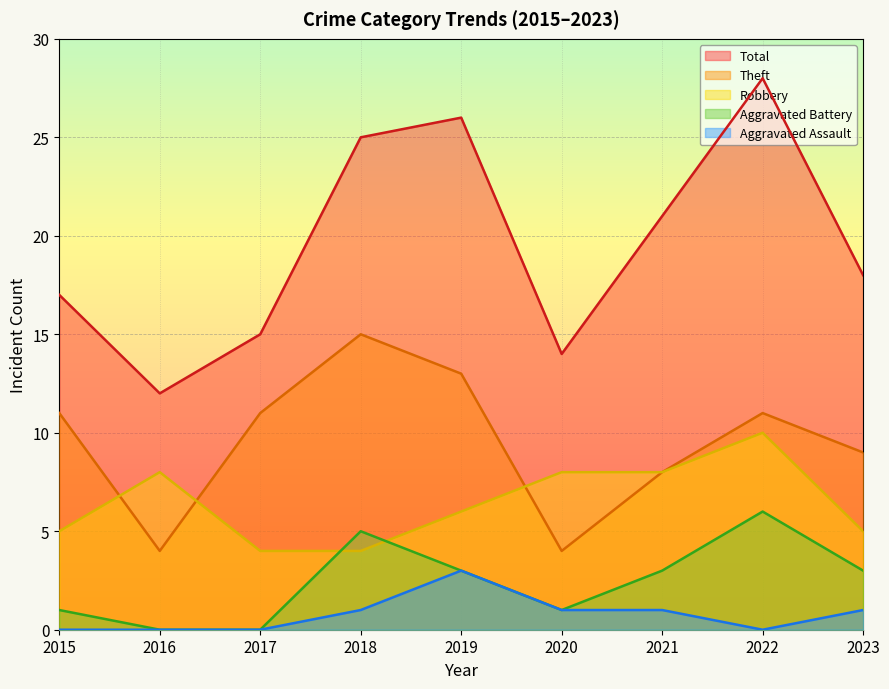

Which series has the largest total across all categories?

Total